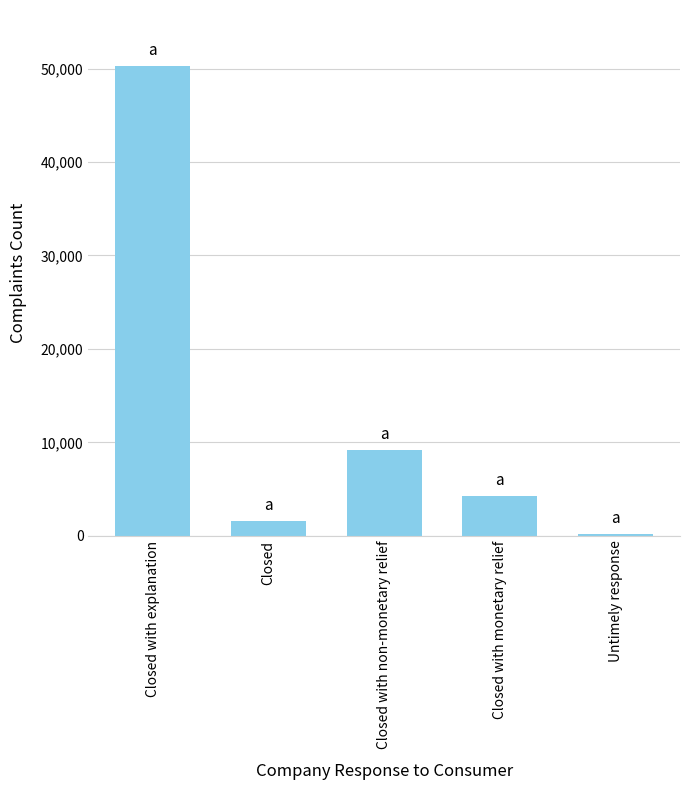

List the labels in order of value, largest first.

Closed with explanation, Closed with non-monetary relief, Closed with monetary relief, Closed, Untimely response